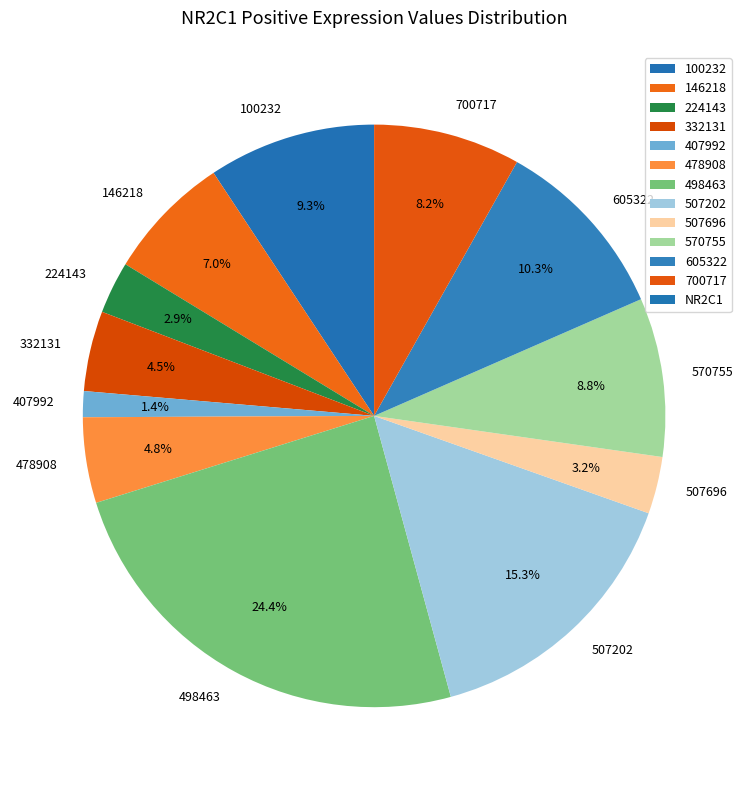

How many segments does this pie chart have?

12